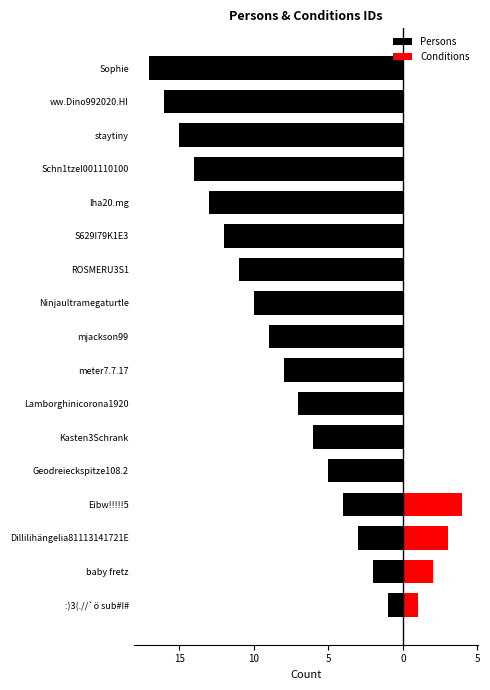

Which series changed the most between 5 and 13?

Persons